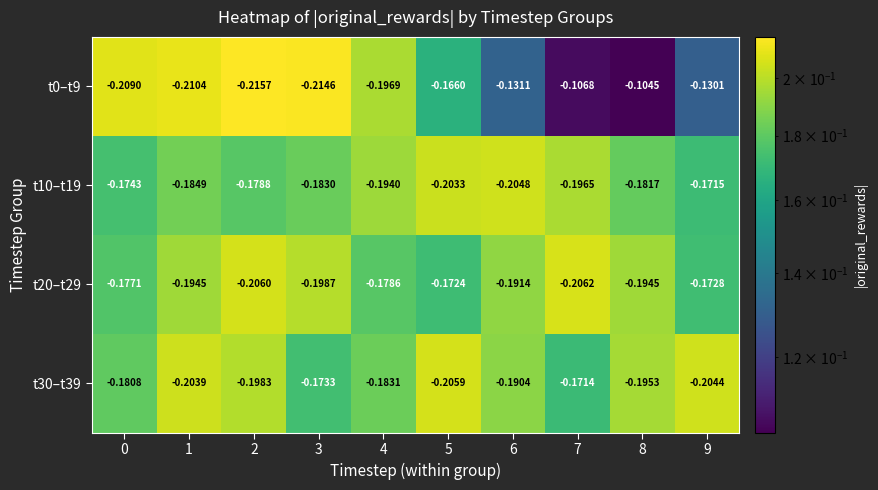

Is the value of t20–t29 at 7 greater than the value of t0–t9 at 6?

No